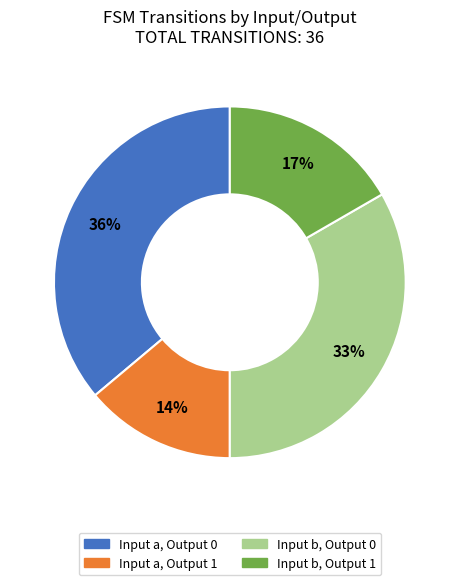

How many slices are in this pie chart?

4